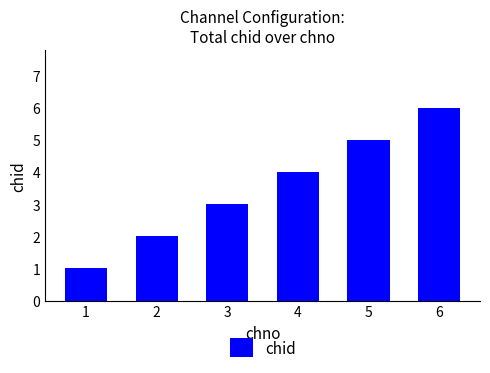

True or false: the data shows 4 at 4.

True